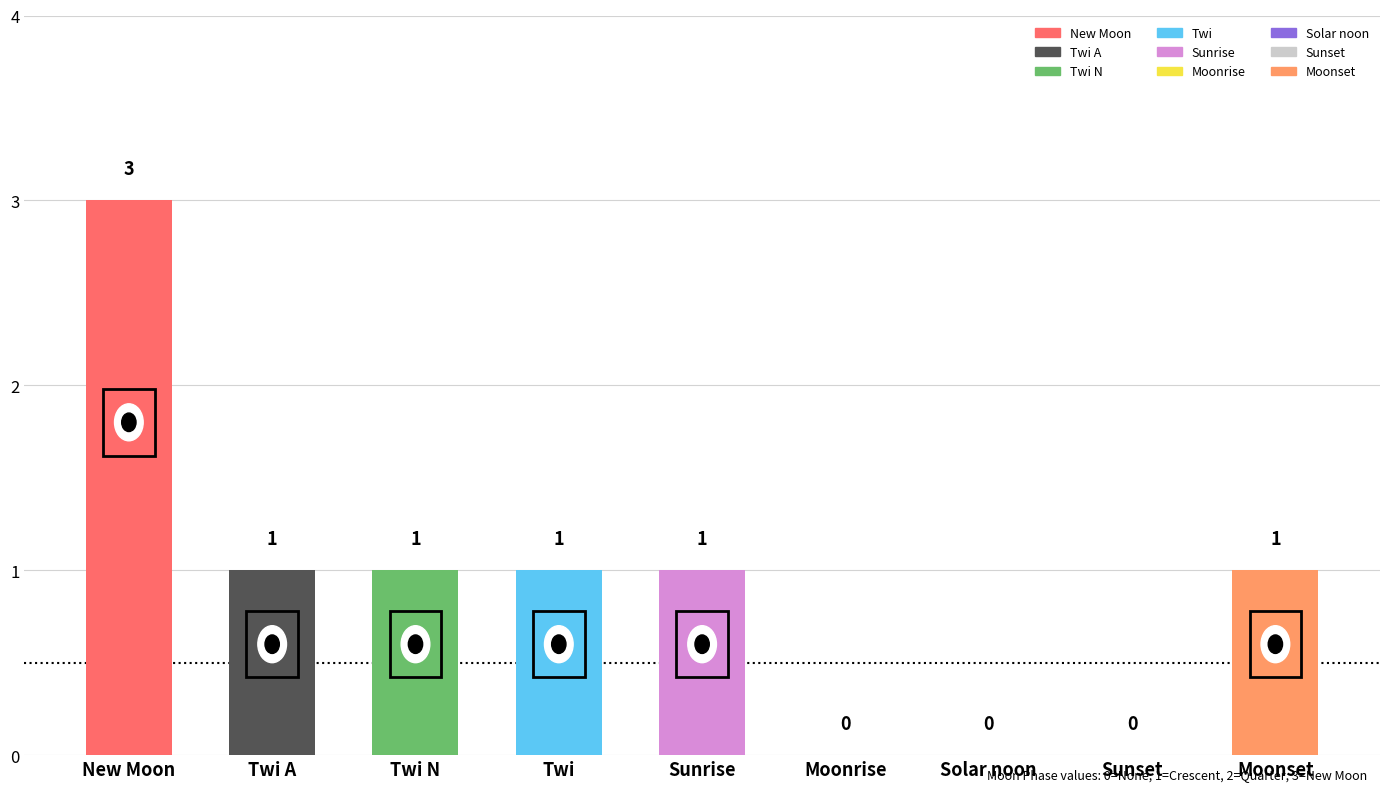

True or false: the data shows 0 at Sunset.

True